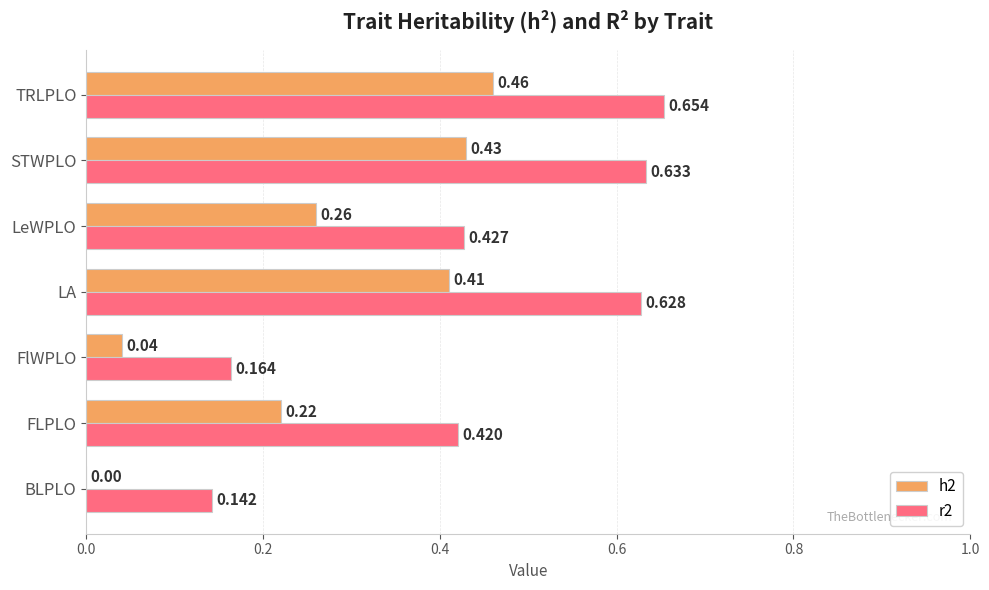

Where is r2 nearest to the value 0?

BLPLO